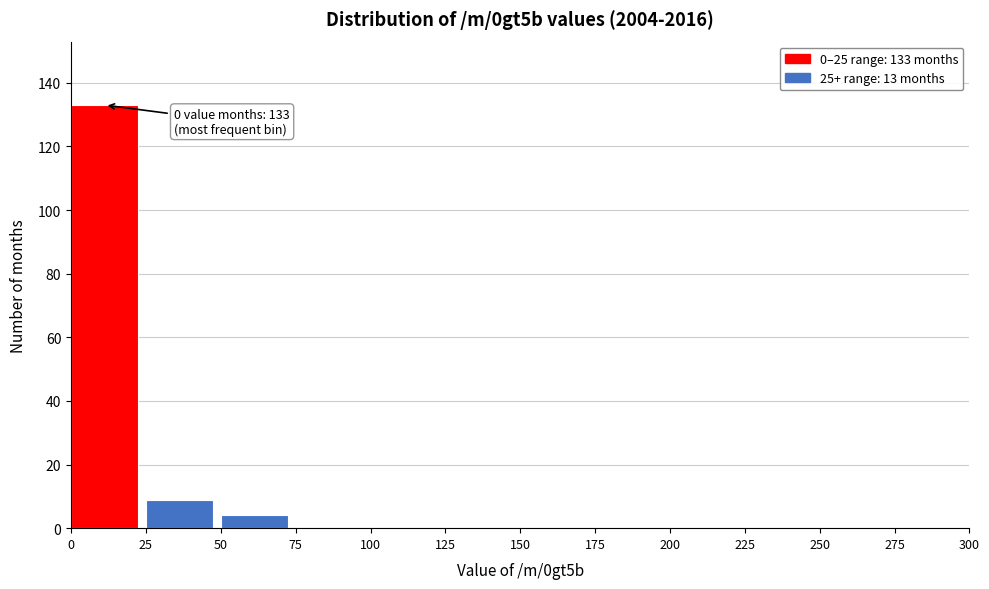

Which range on the x-axis has the tallest bar?

0 to 25